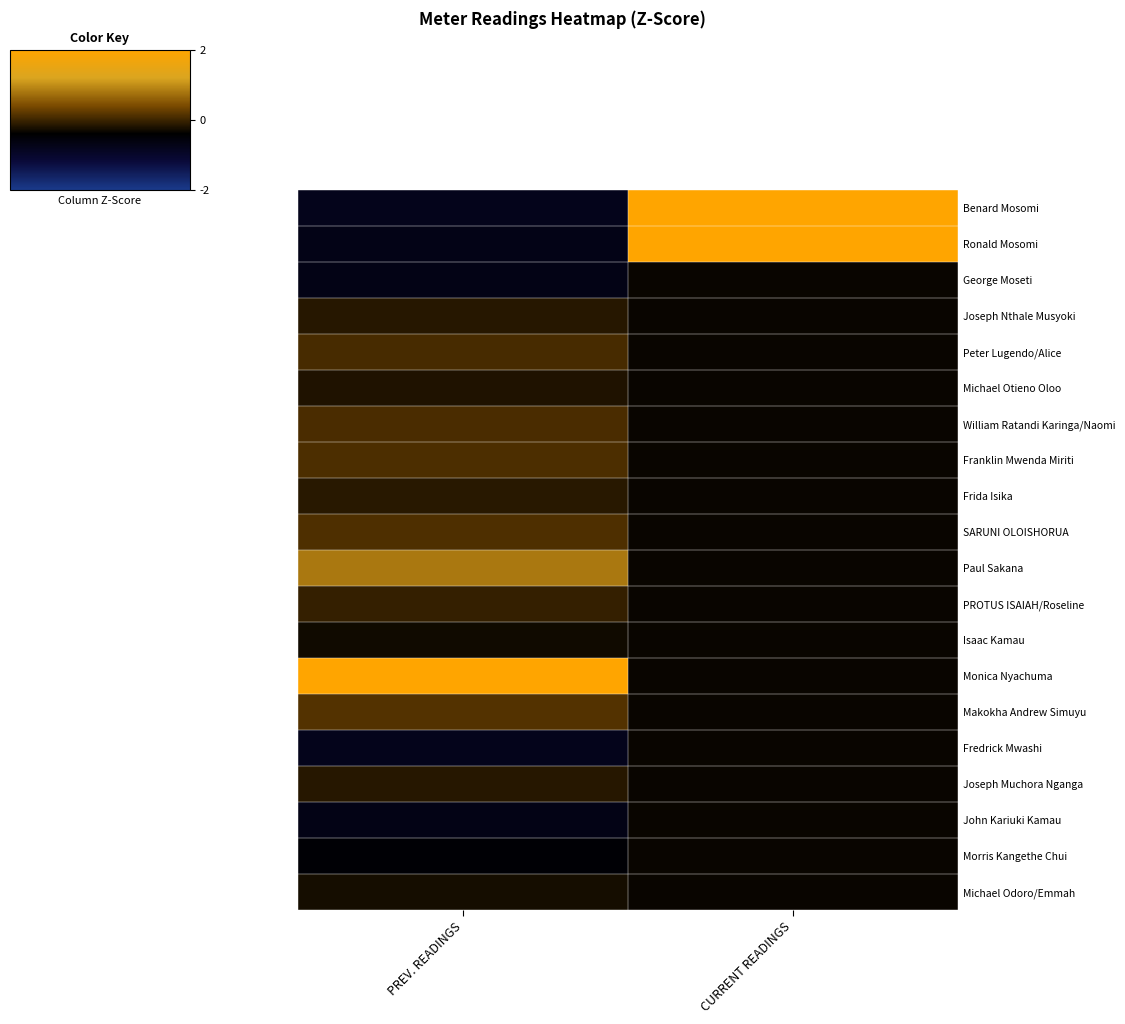

At how many categories does at least one series exceed 3?

2